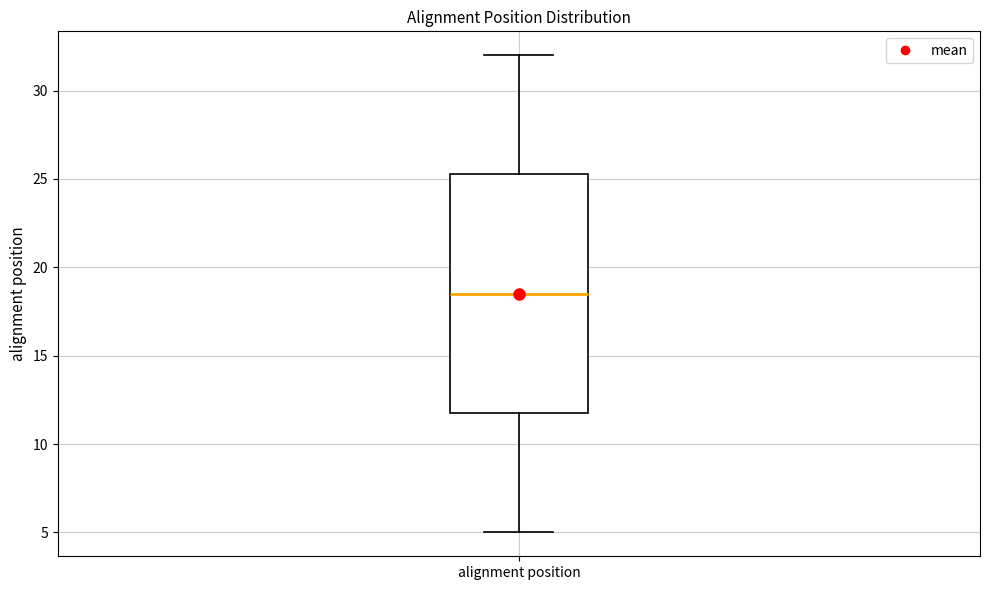

Read this box plot against the y-axis: the position of the median line, the range covered by the box, and the ends of both whiskers. The values are not printed on the chart, so give them approximately, as read against the axis.

median 18.5, box 12.0 to 25.5, whiskers 5.0 to 32.0